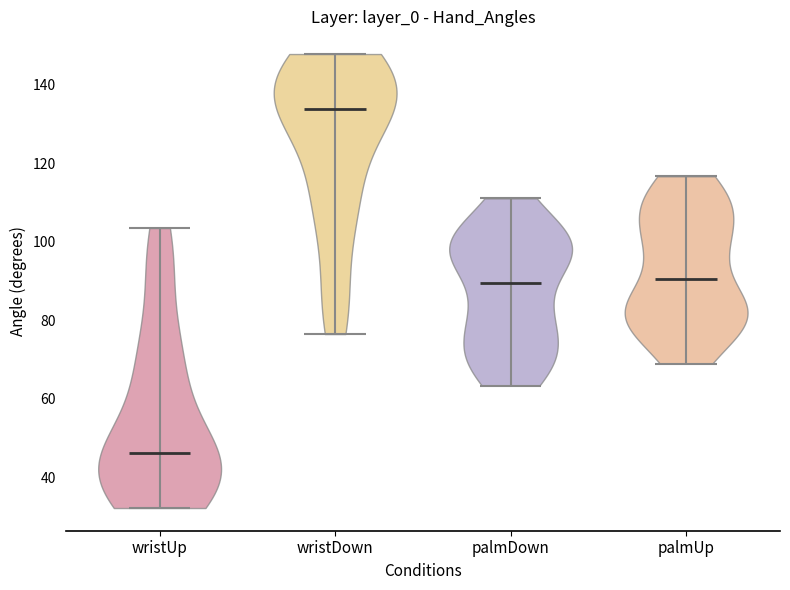

Which violin has the highest median line?

wristDown